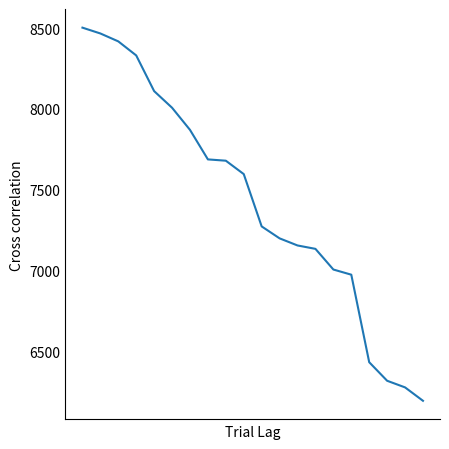

What is the smallest value displayed?

6192